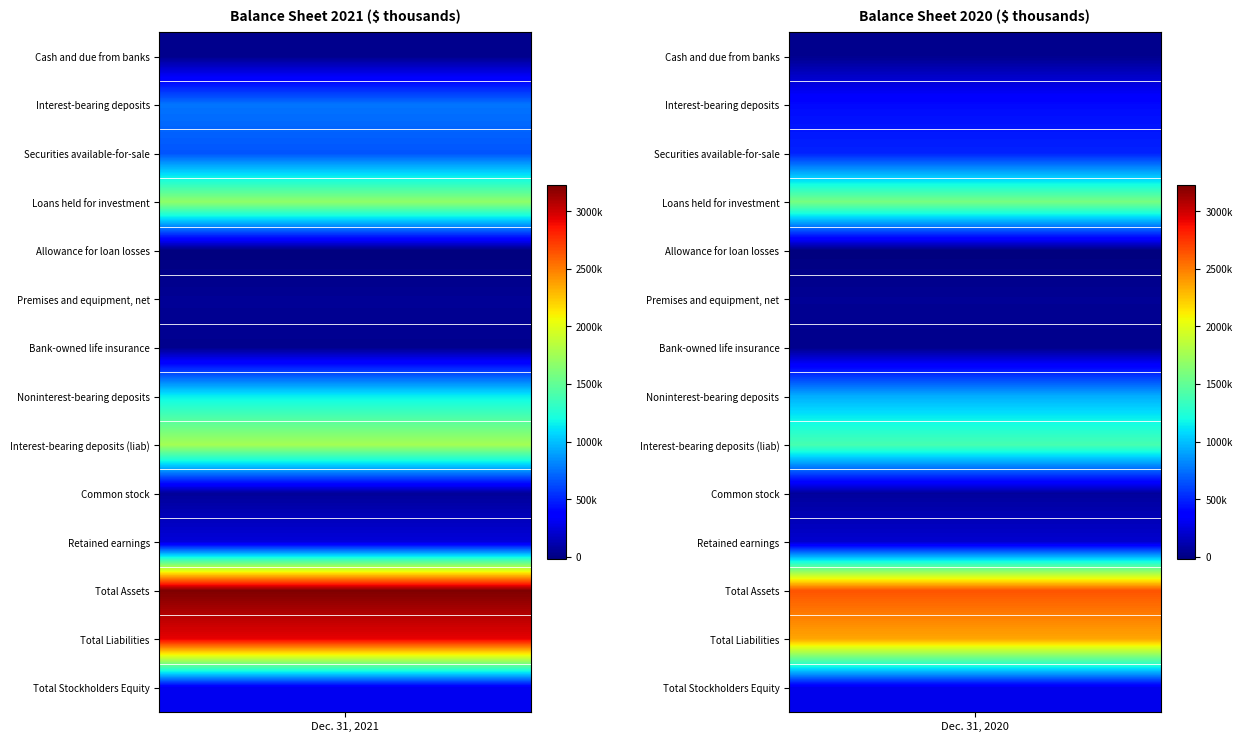

Reading right to left, what are all the values shown in this chart?

Cash and due from banks: 1=29537	0=23143
Interest-bearing deposits: 1=417664	0=761721
Securities available-for-sale: 1=498206	0=659178
Loans held for investment: 1=1588446	0=1683832
Allowance for loan losses: 1=-17951	0=-19176
Premises and equipment, net: 1=46924	0=48056
Bank-owned life insurance: 1=22413	0=28061
Noninterest-bearing deposits: 1=943615	0=1149672
Interest-bearing deposits (liab): 1=1396745	0=1760676
Common stock: 1=68055	0=60233
Retained earnings: 1=208957	0=239876
Total Assets: 1=2642634	0=3224710
Total Liabilities: 1=2357156	0=2926560
Total Stockholders Equity: 1=285478	0=298150